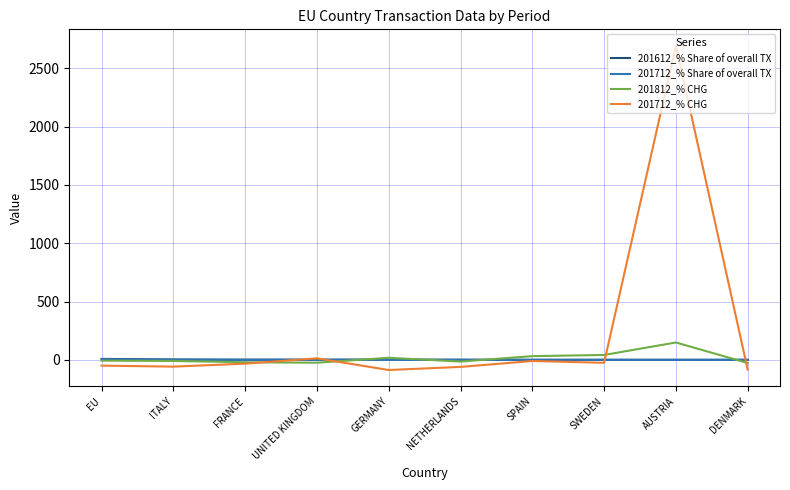

After their last crossing, which series has the higher values: 201712_% CHG or 201612_% Share of overall TX?

201612_% Share of overall TX